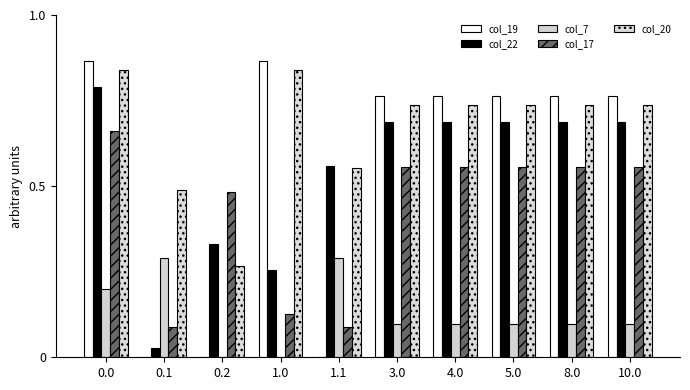

At how many categories does at least one series exceed 634?

2